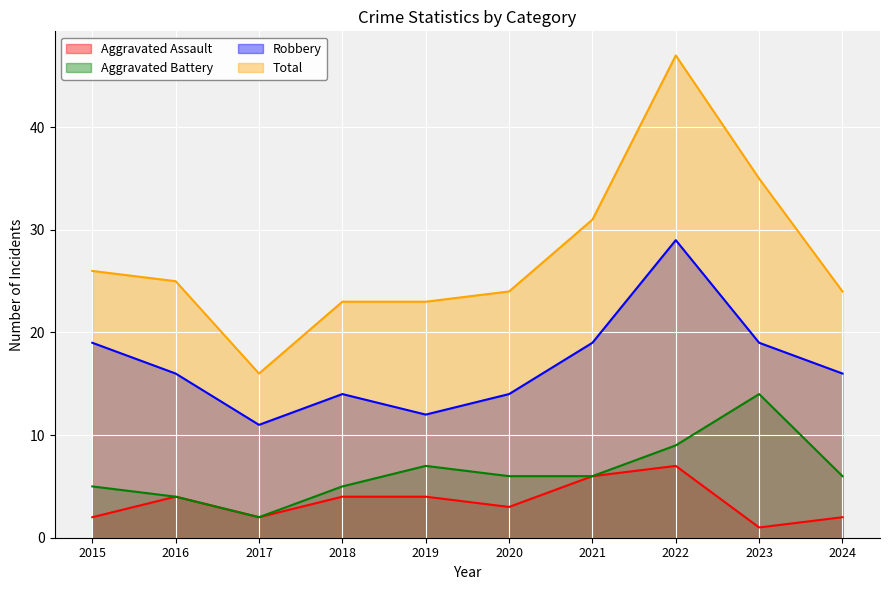

At how many categories does at least one series exceed 37?

1